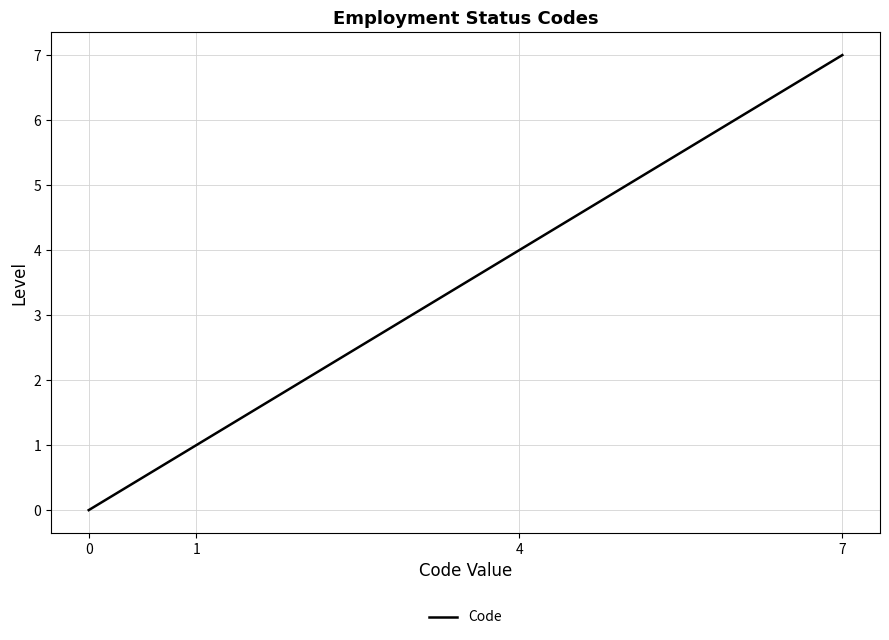

What is the average value?

3